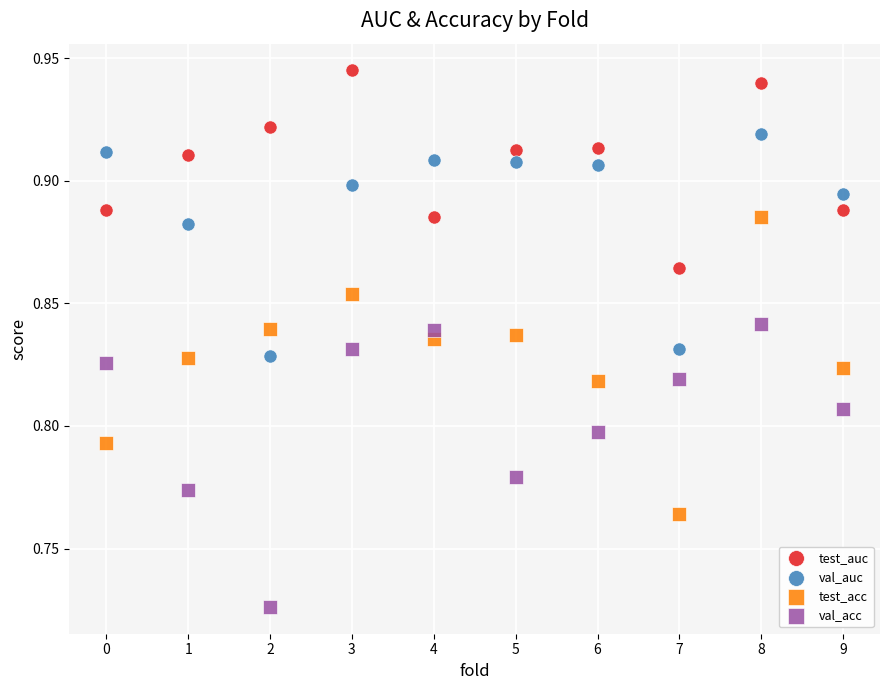

Which series has the largest Y range (max minus min)?

test_acc